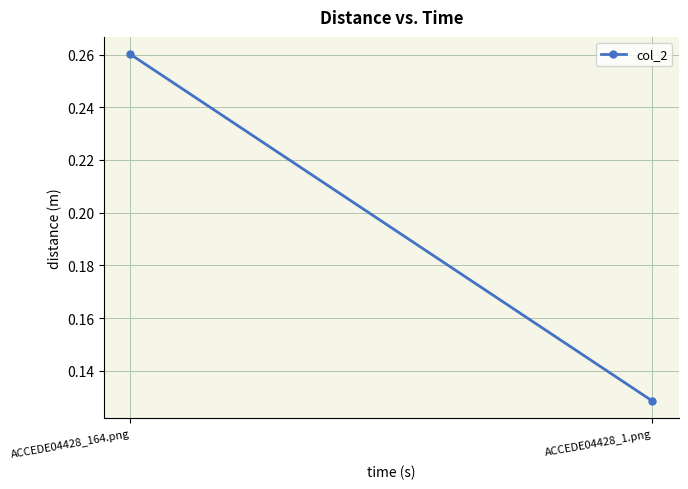

List the labels in order of value, largest first.

ACCEDE04428_164.png, ACCEDE04428_1.png